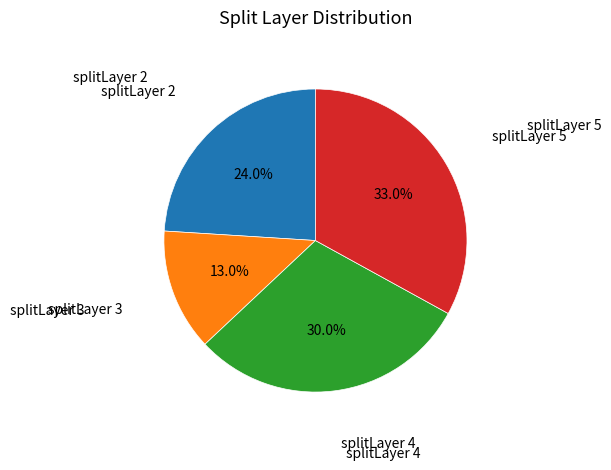

Which category has the biggest portion of the pie?

splitLayer 5